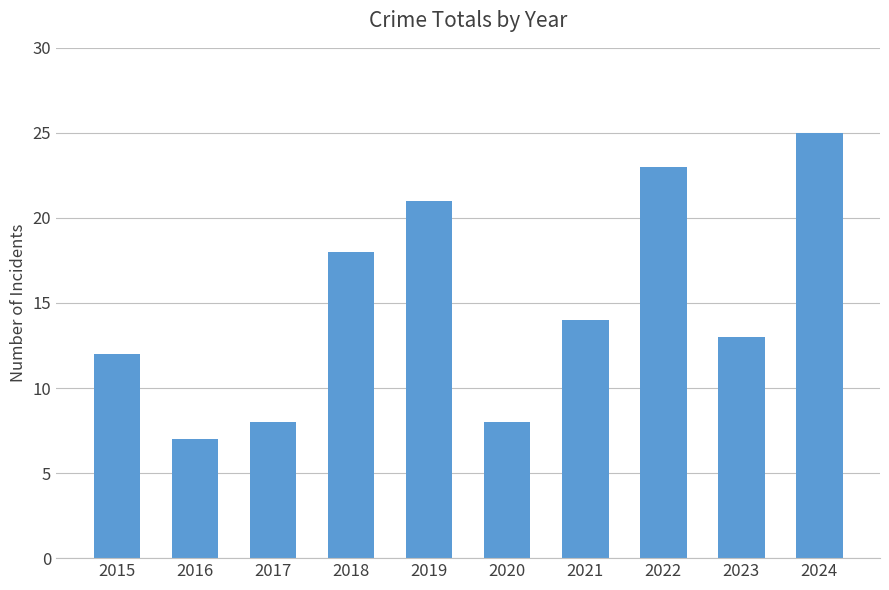

Where does the data first go above 14?

2018